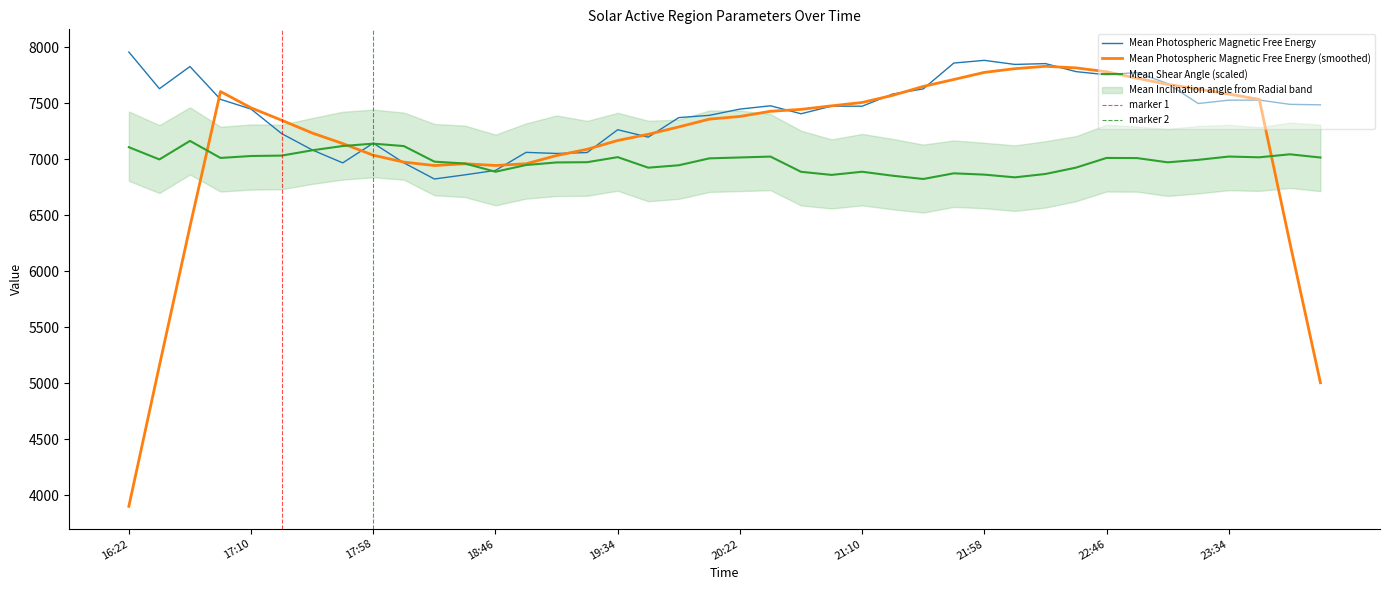

At which label is Mean Shear Angle closest to 6992?

2011/12/29 23:22